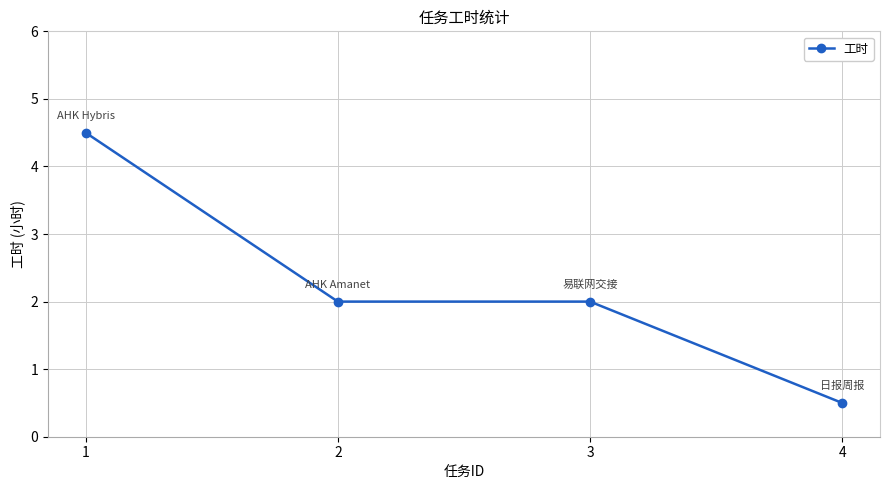

What is the approximate value at 1?

4.5